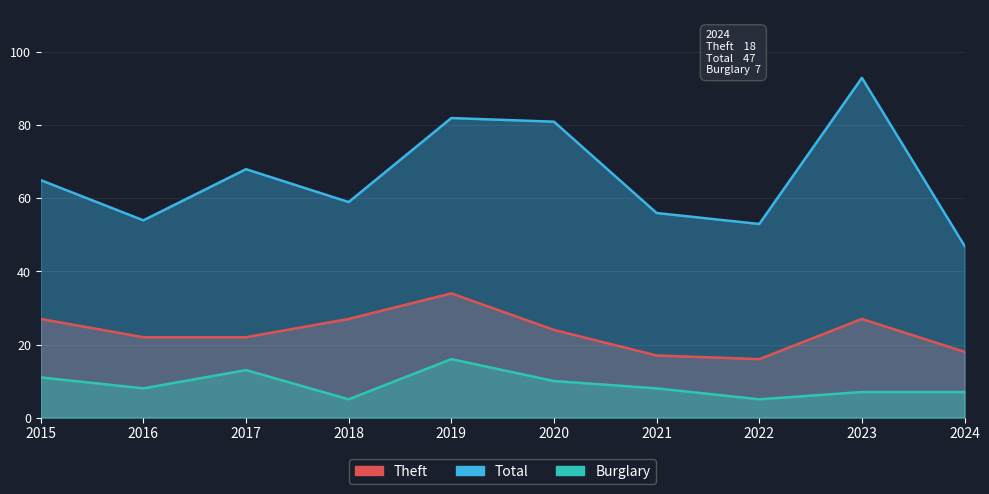

What are all the series names shown in the legend?

Theft, Total, Burglary